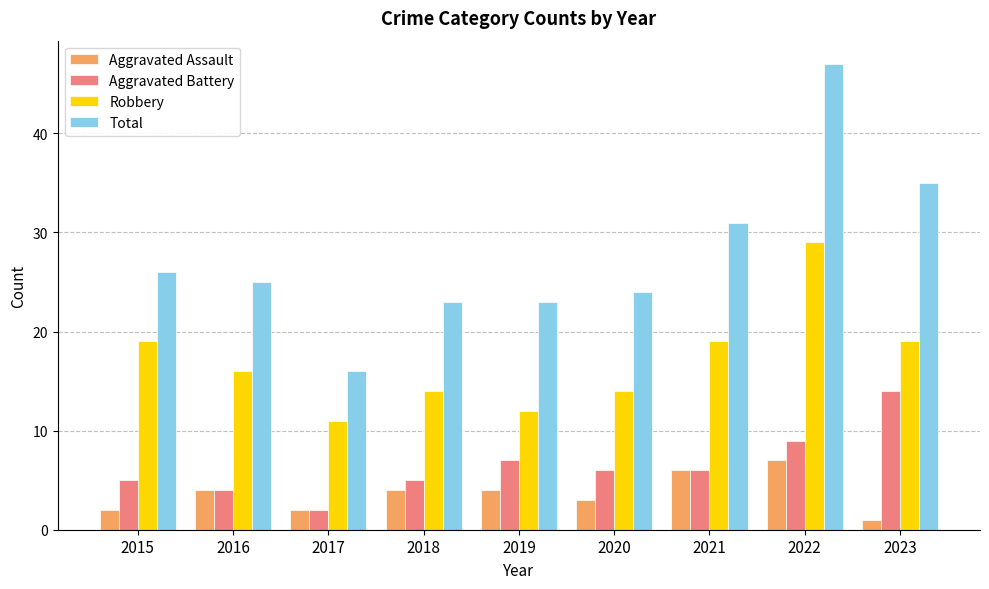

True or false: Aggravated Assault has a value of 1 at 2018.

False